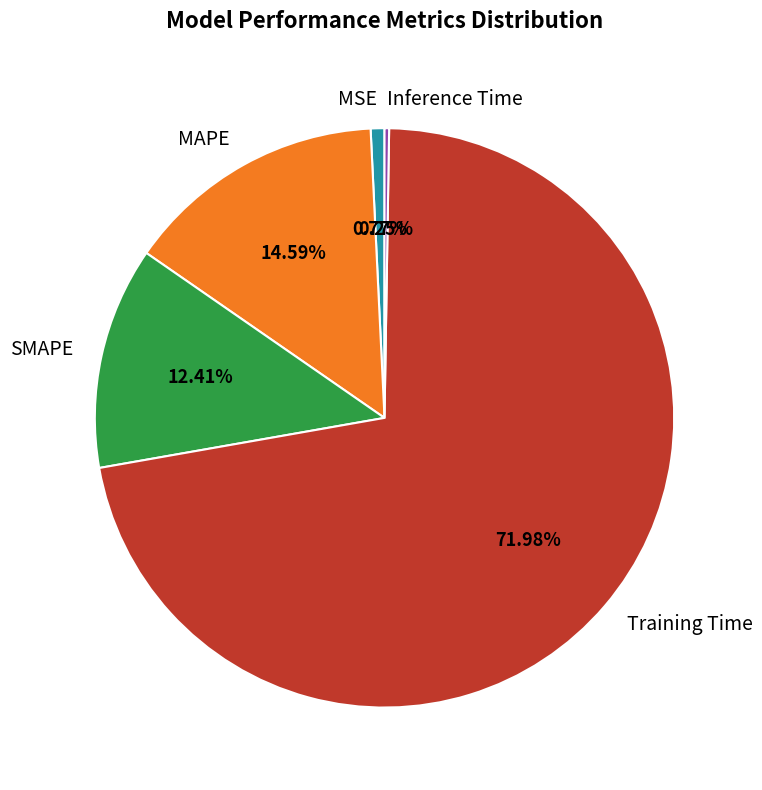

Does MSE represent more than half of the total?

No